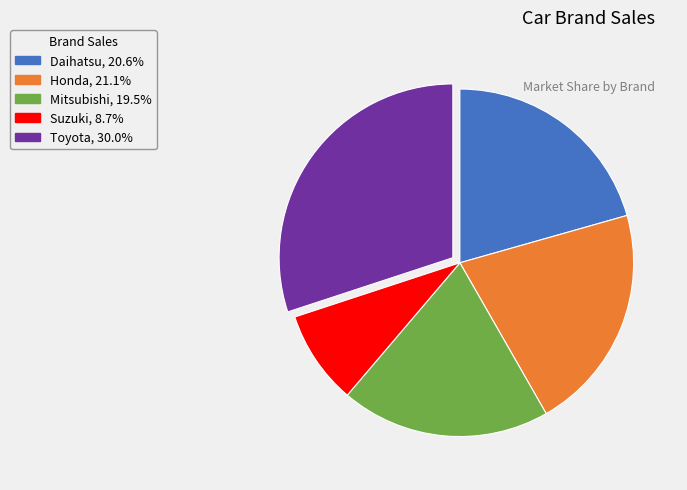

What is the smallest slice in the pie chart?

Suzuki